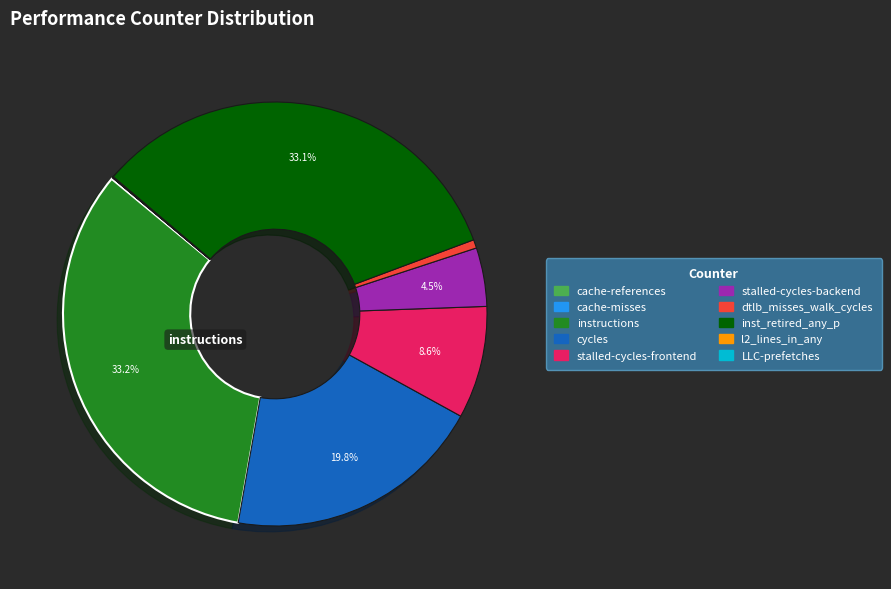

Combined, do instructions and stalled-cycles-backend account for over 50%?

No